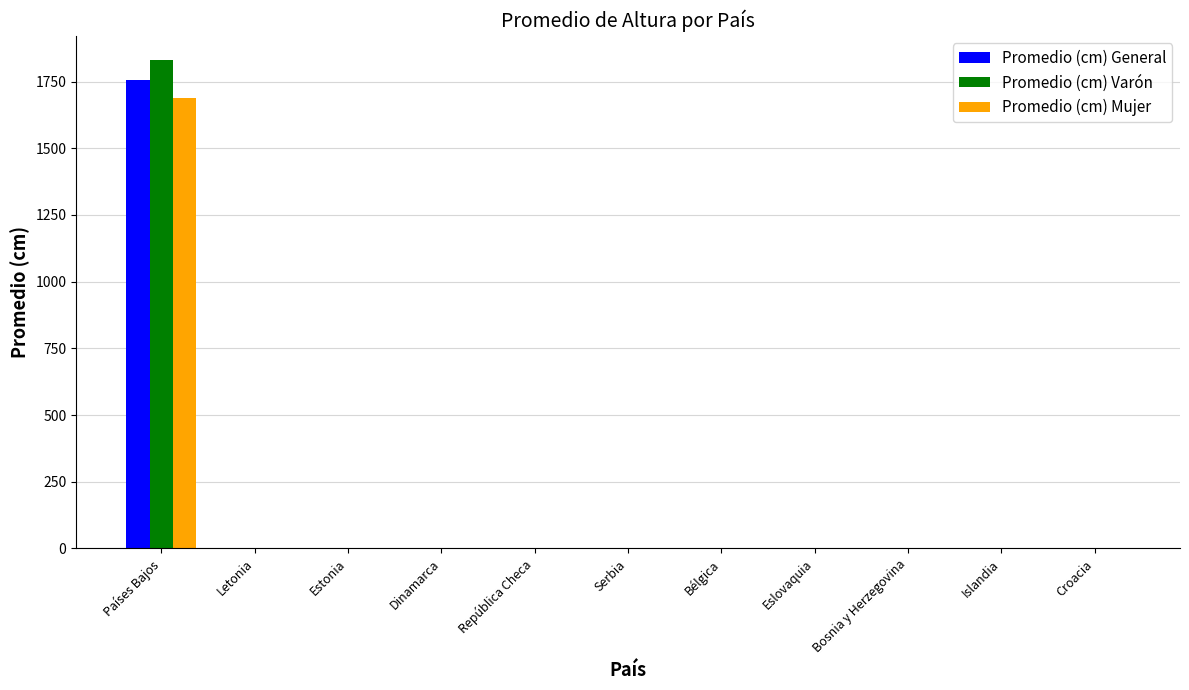

Reading left to right, what are all the values shown in this chart?

Promedio (cm) General: 1756	1	1	1	1	1	1	1	1	1	1
Promedio (cm) Varón: 1830	1	1	1	1	1	1	1	1	1	1
Promedio (cm) Mujer: 1687	1	1	1	1	1	1	1	1	1	1